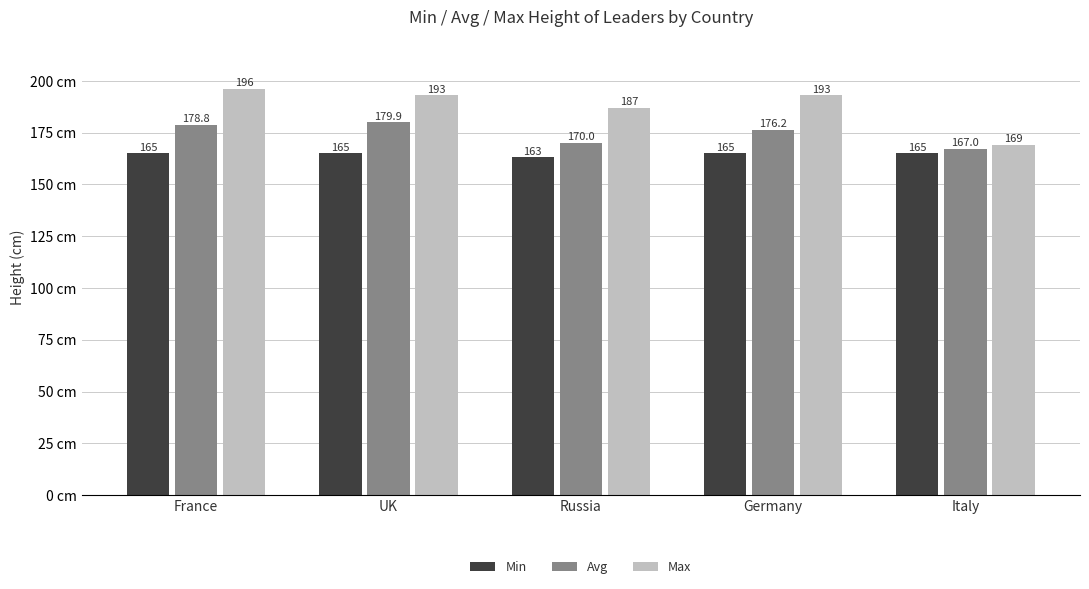

How many values in the Avg series exceed 176?

3